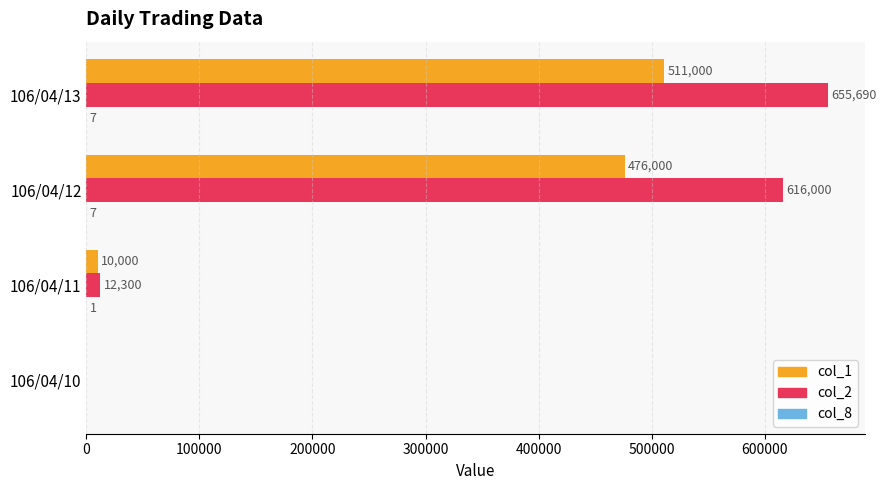

Which series has the largest range (max minus min)?

col_2